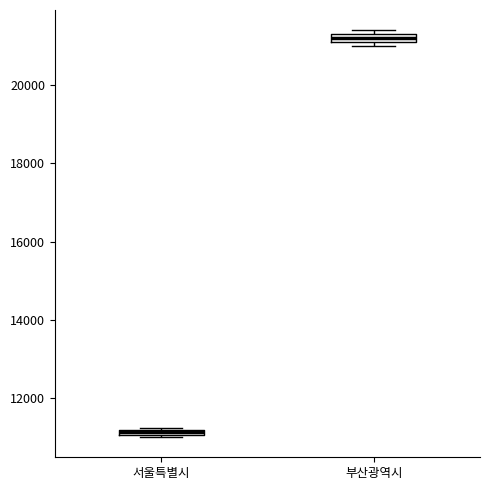

Where is the upper edge of the box for 서울특별시 on the y-axis? The values are not printed on the chart, so give them approximately, as read against the axis.

11200